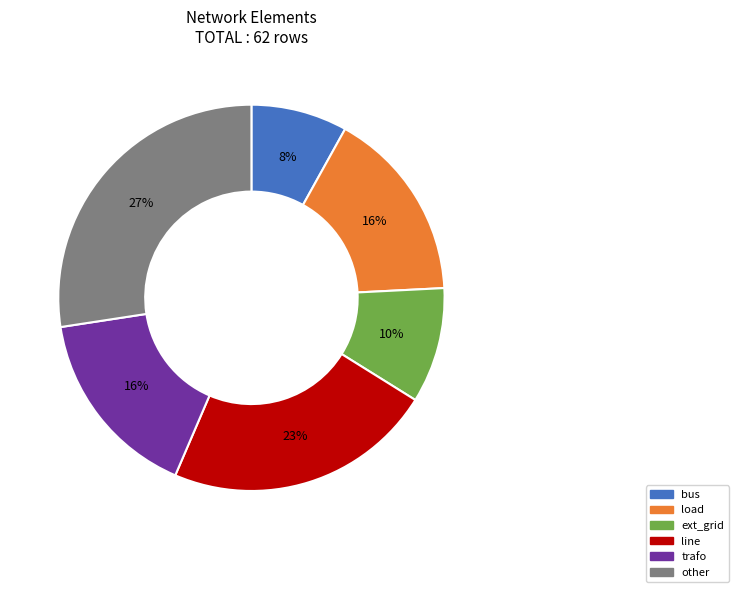

Does any single category account for the majority?

No